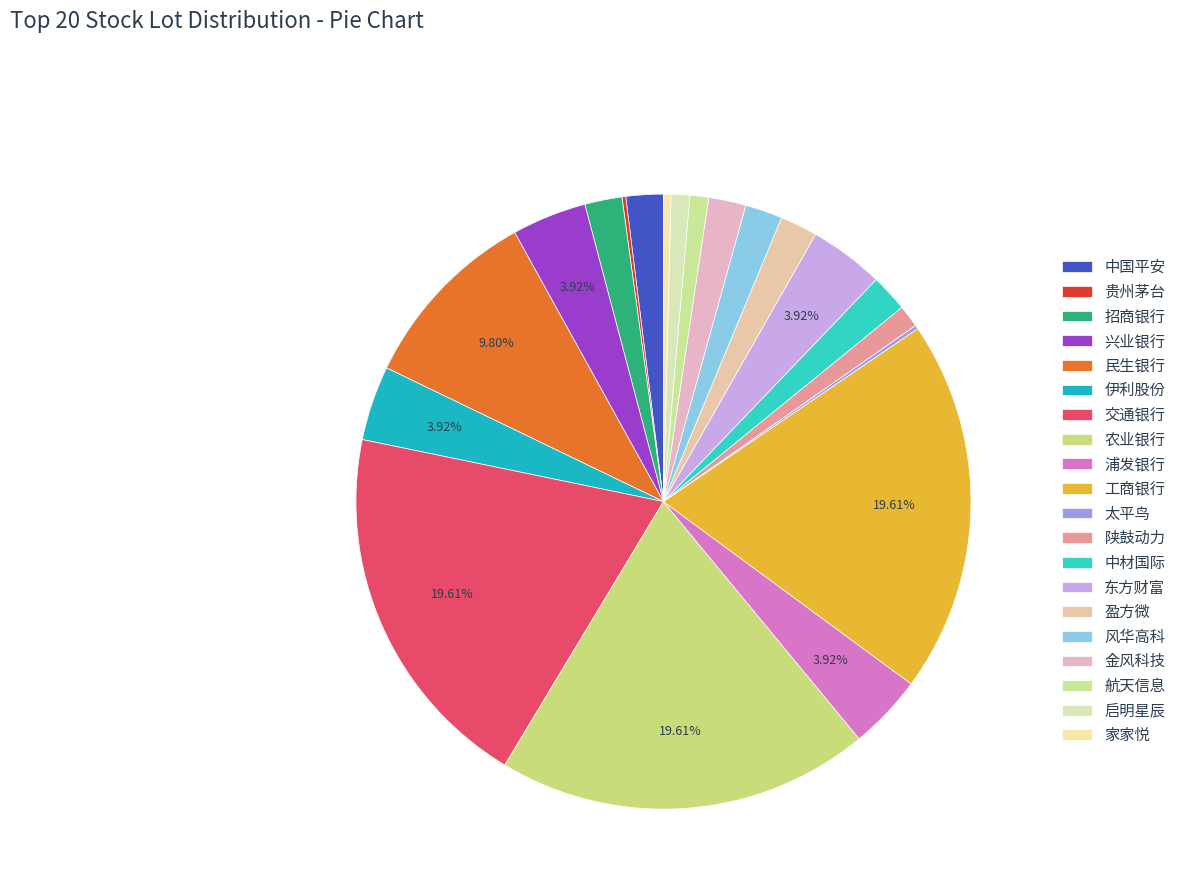

How many segments does this pie chart have?

20